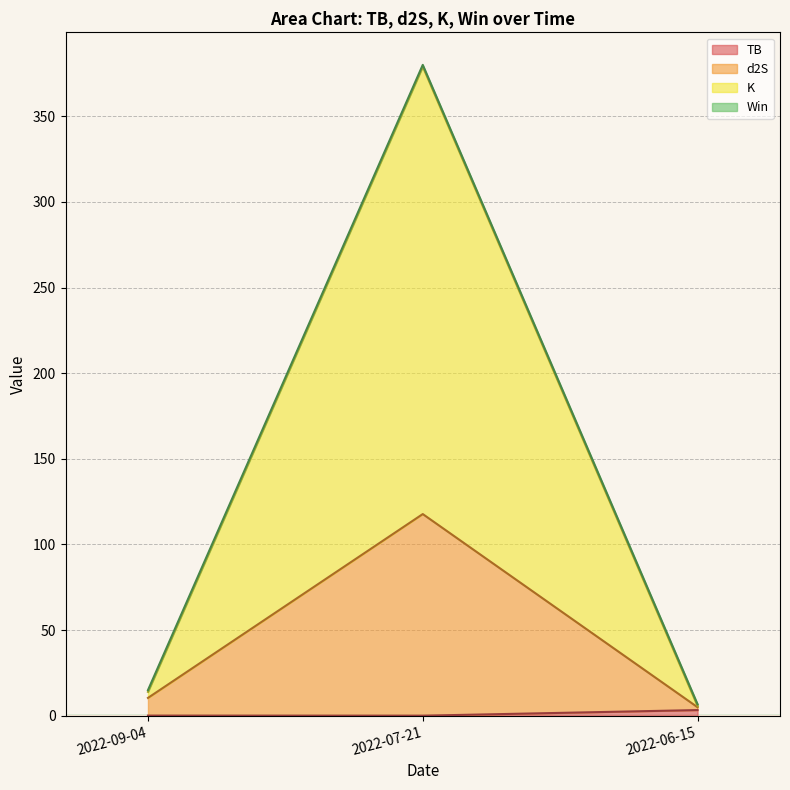

How many data points in K are above 13?

2